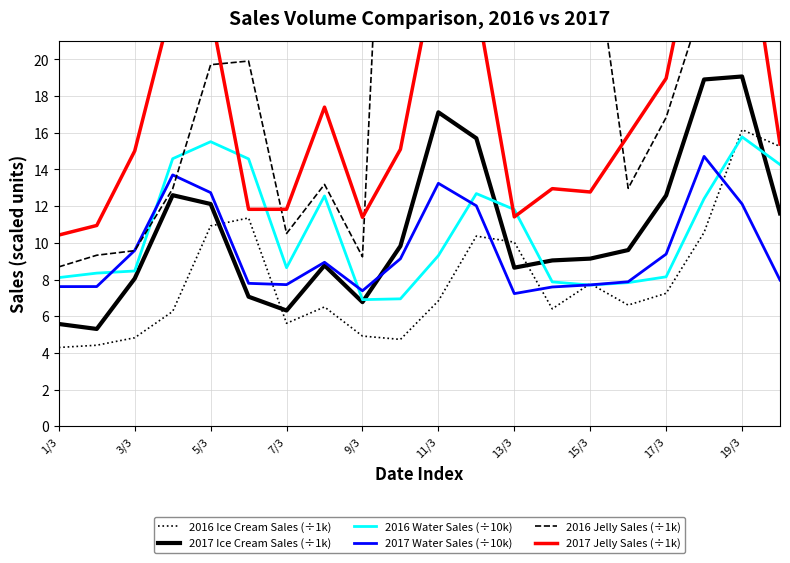

True or false: 2016 Water Sales (÷10k) has a value of 6.6 at 17.

False